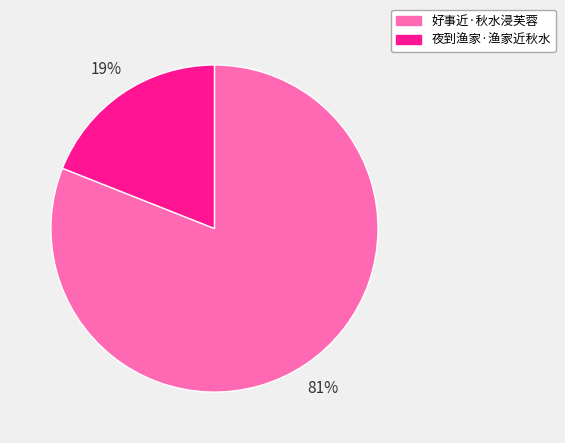

Do 夜到渔家·渔家近秋水 and 好事近·秋水浸芙蓉 together represent more than half of the pie?

Yes